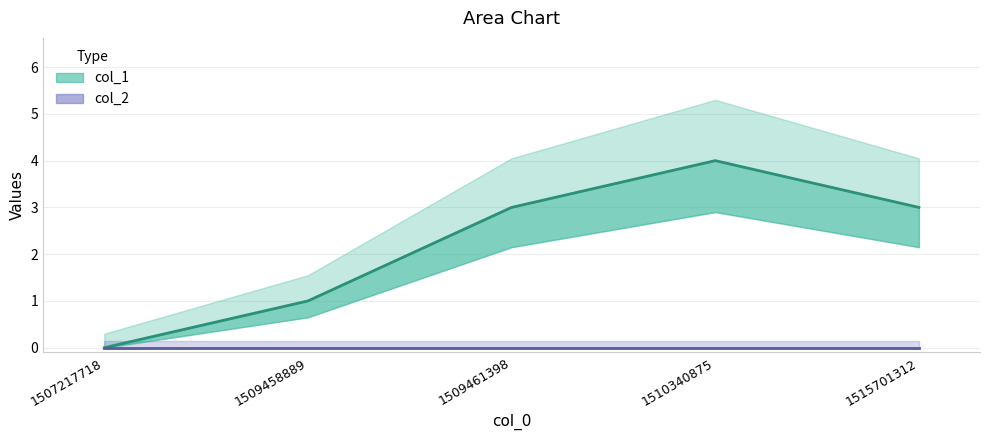

Count the values in the range 1 to 3.

3